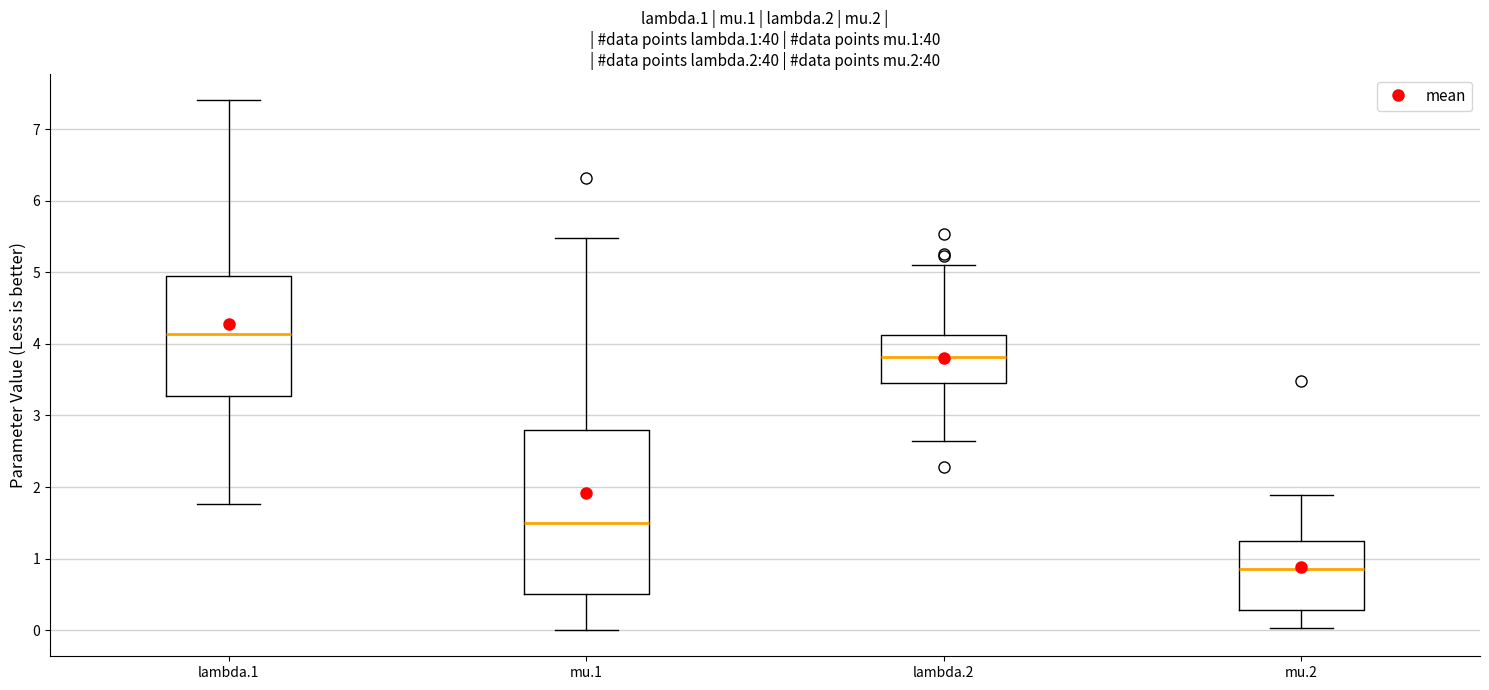

Where does the lower whisker of the box for mu.1 end on the y-axis? The values are not printed on the chart, so give them approximately, as read against the axis.

0.0